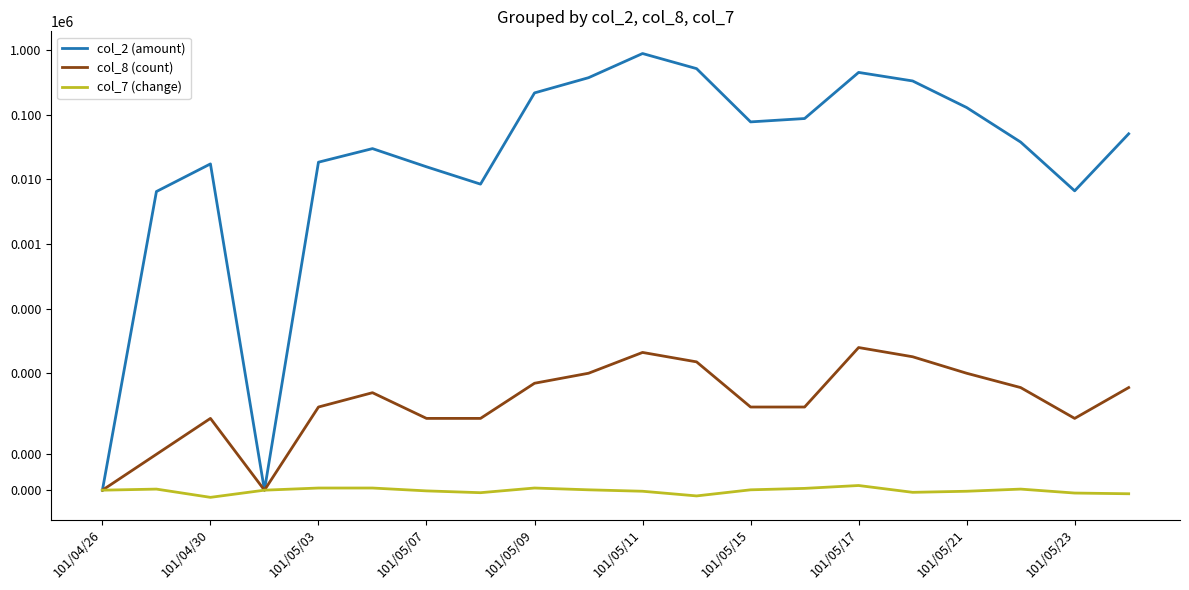

Does the chart have visible grid lines?

No